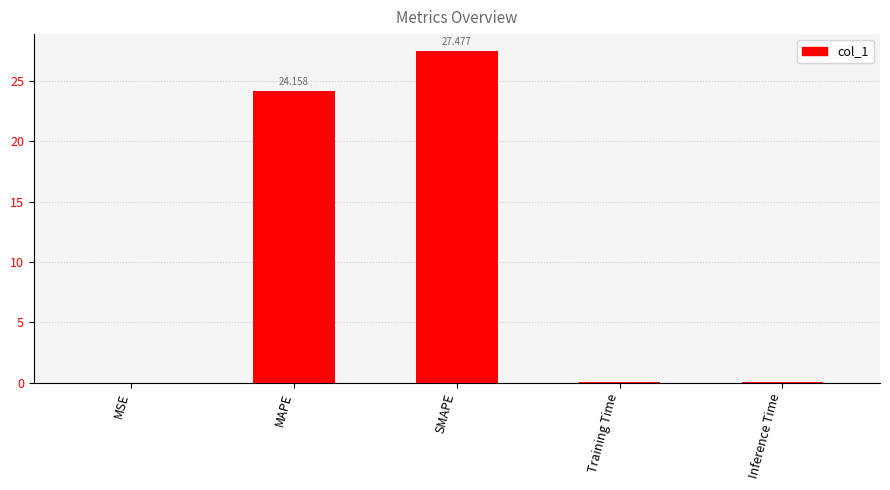

At which category does the chart reach its peak across all series?

SMAPE